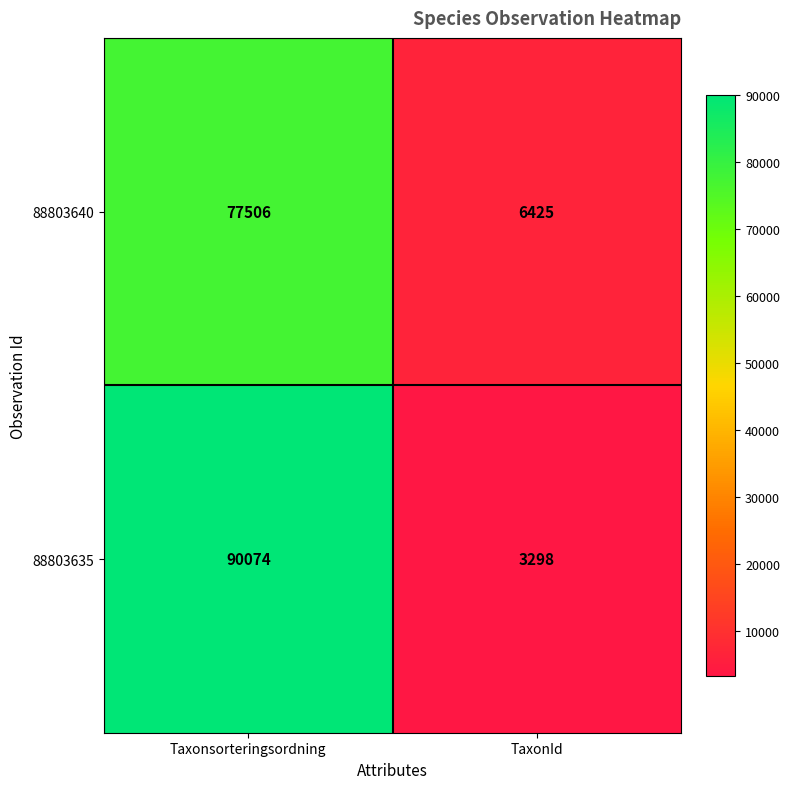

Which series has the largest total across all categories?

88803635